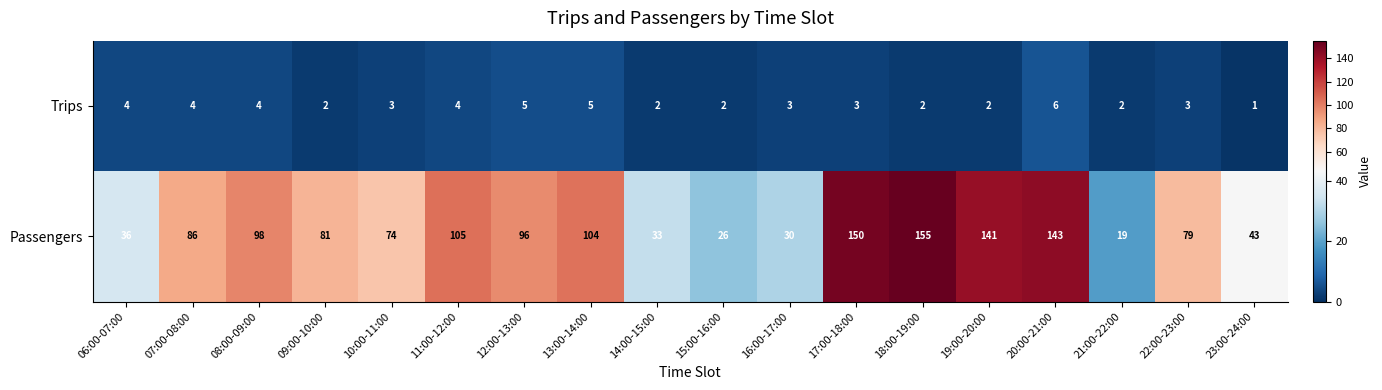

True or false: Passengers has a value of 30 at 16:00-17:00.

True